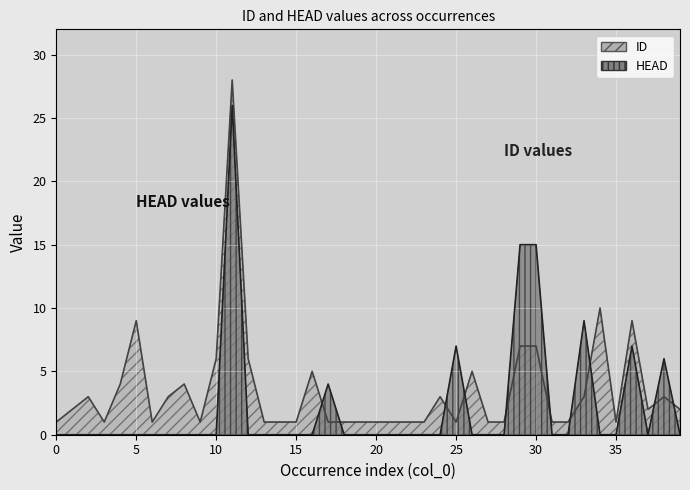

Which has a higher value, 21 or 18?

21